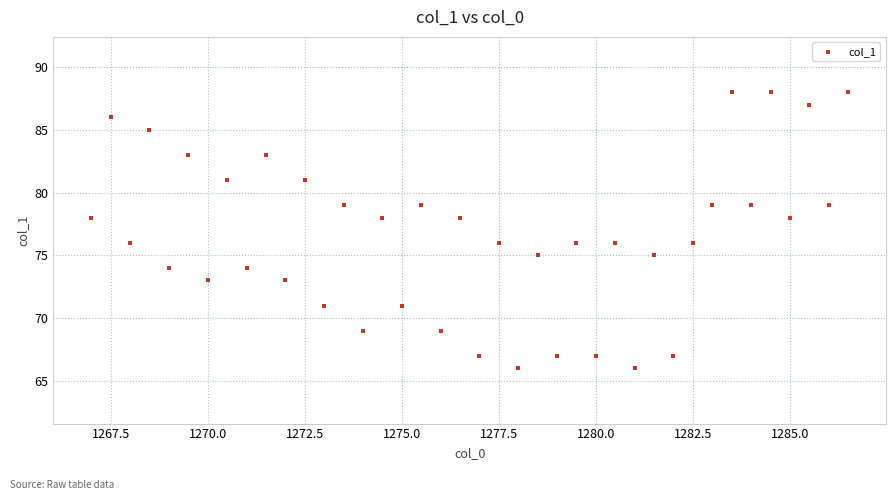

Count the number of points in this scatter plot.

40